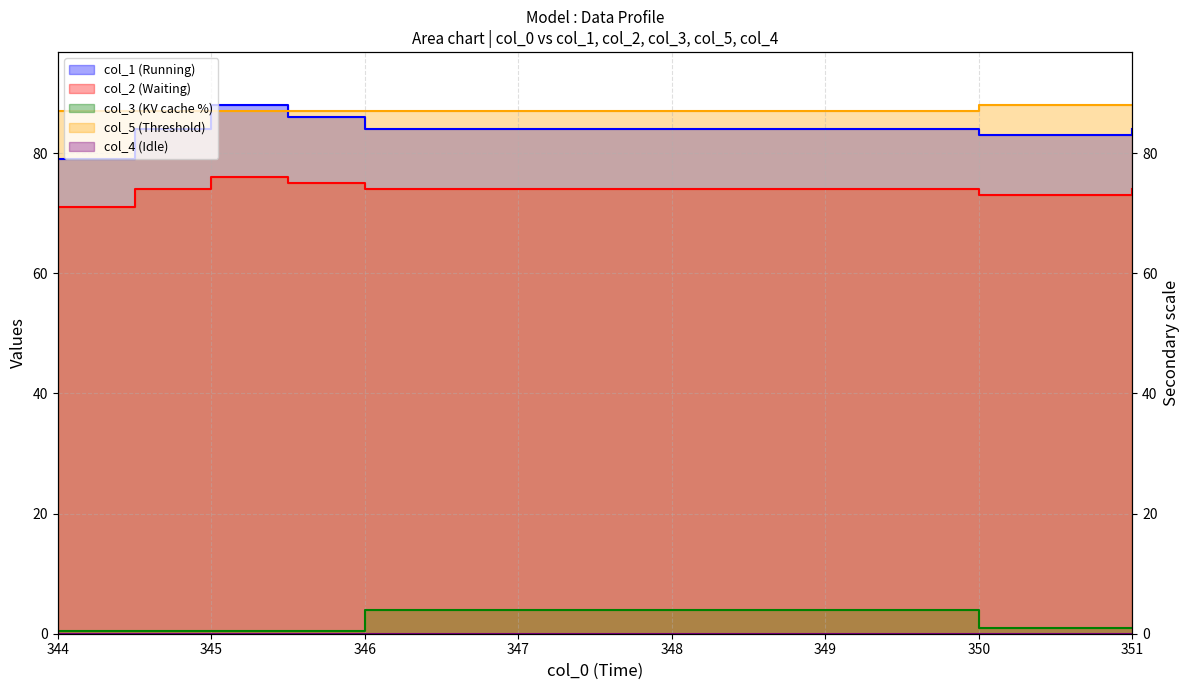

Which series has the largest total across all categories?

col_5